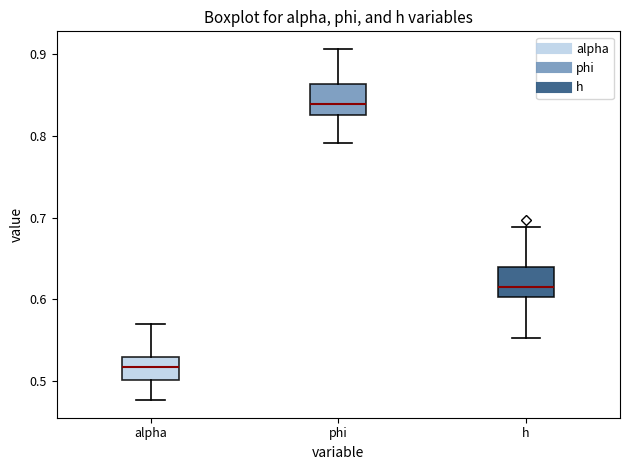

Which box's median line is the highest?

phi